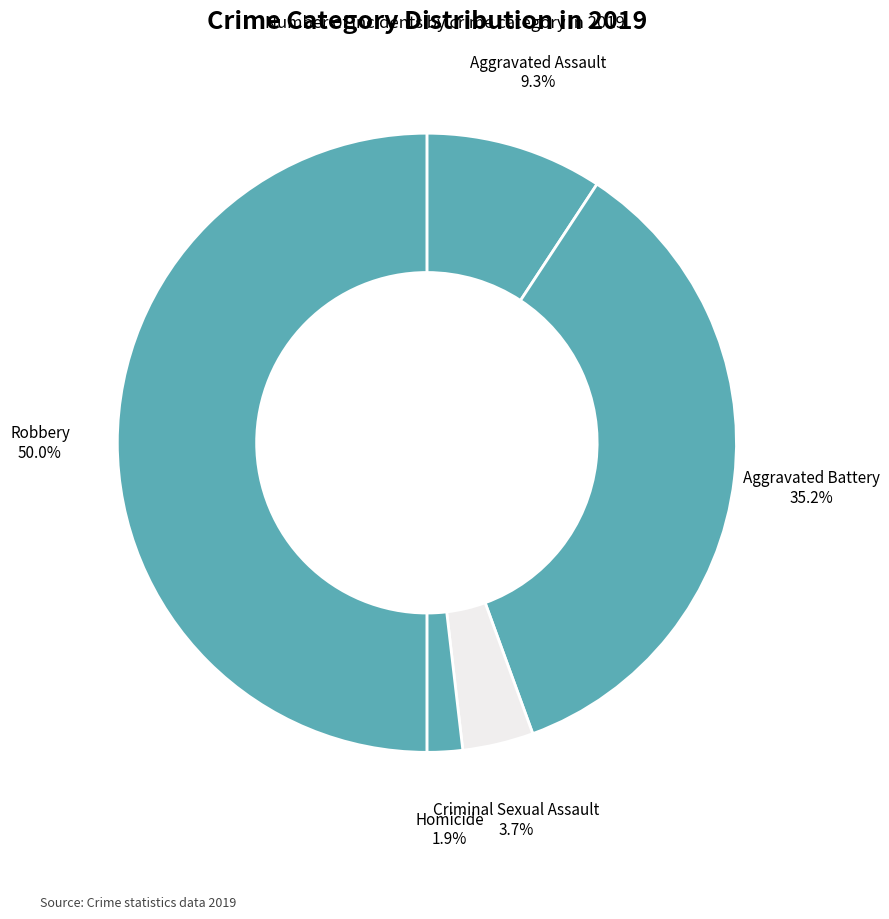

Count the number of slices in the pie.

5